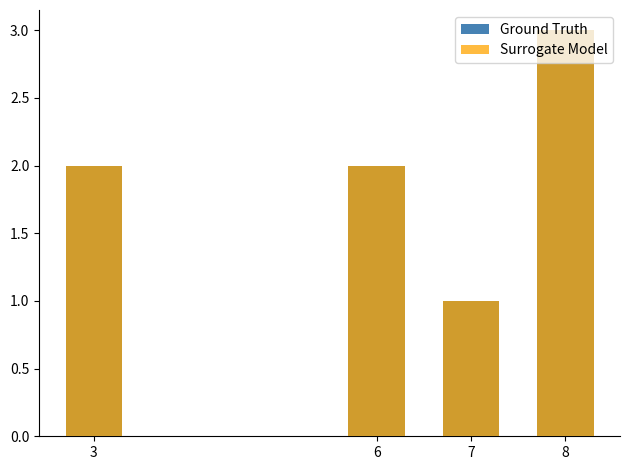

Between 3 and 7, which series saw the biggest shift?

Ground Truth